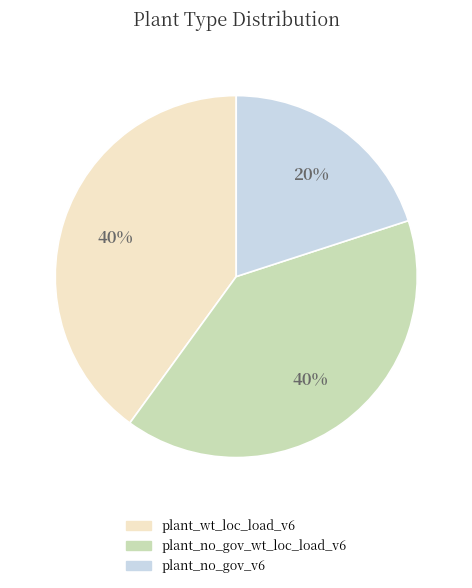

How many slices are in this pie chart?

3